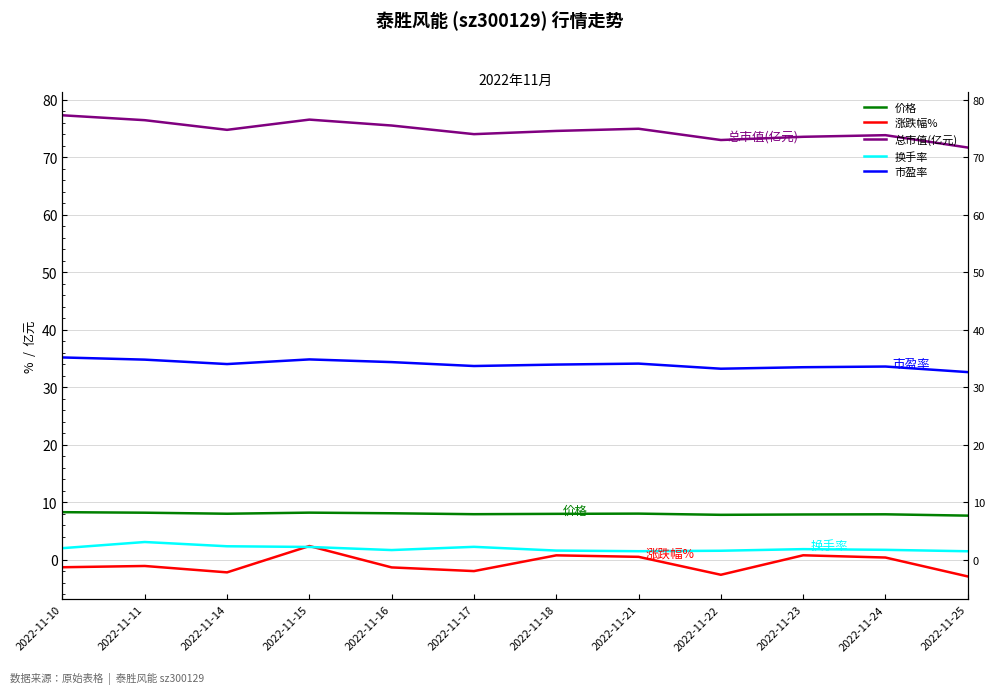

Is the value of 涨跌幅% at 2022-11-16 greater than the value of 换手率 at 2022-11-11?

No